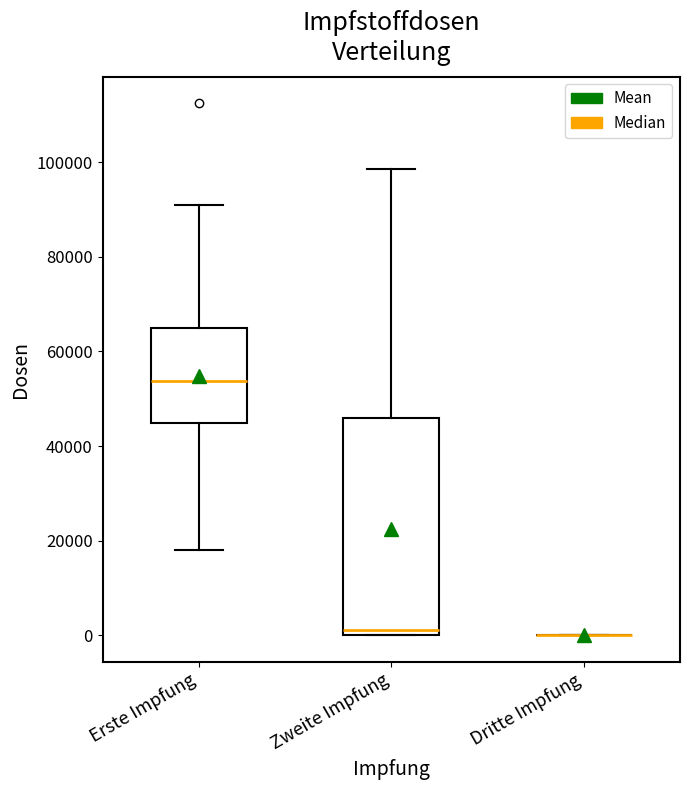

Reading left to right, read every box against the y-axis: the position of its median line, the range the box covers, and the ends of its whiskers. The values are not printed on the chart, so give them approximately, as read against the axis.

Erste Impfung: median 54000, box 44000 to 64000, whiskers 18000 to 90000
Zweite Impfung: median 2000, box 0 to 46000, whiskers 0 to 98000
Dritte Impfung: box collapsed to a line at 0, whiskers 0 to 0